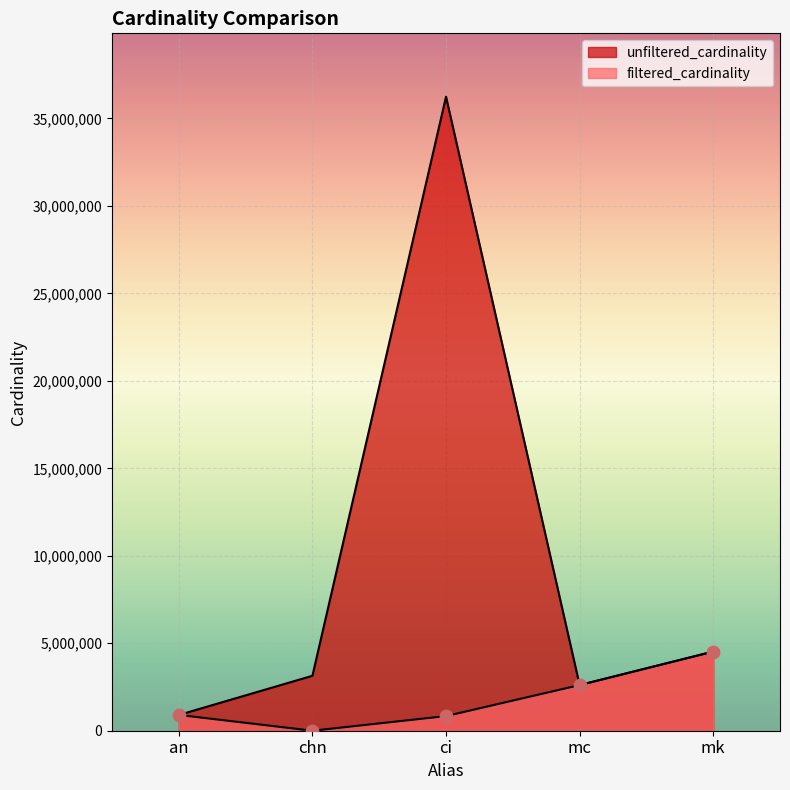

Which series contains the lowest Y value?

filtered_cardinality